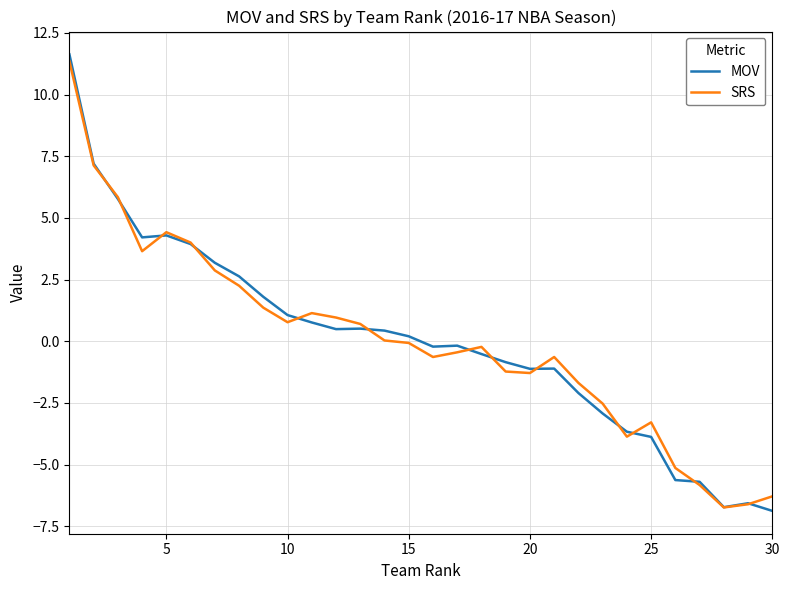

What is the minimum value for SRS?

-6.7